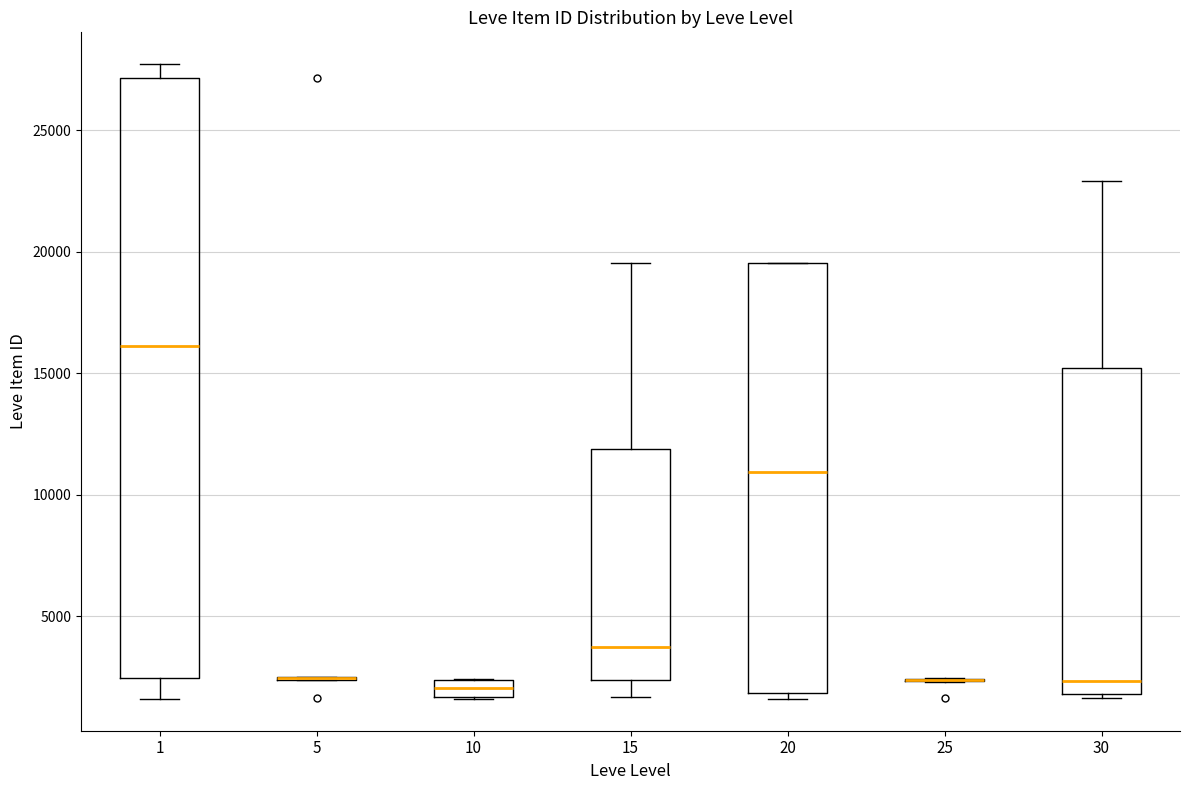

Where does the median line of the box at x = 15 sit on the y-axis? The values are not printed on the chart, so give them approximately, as read against the axis.

4000